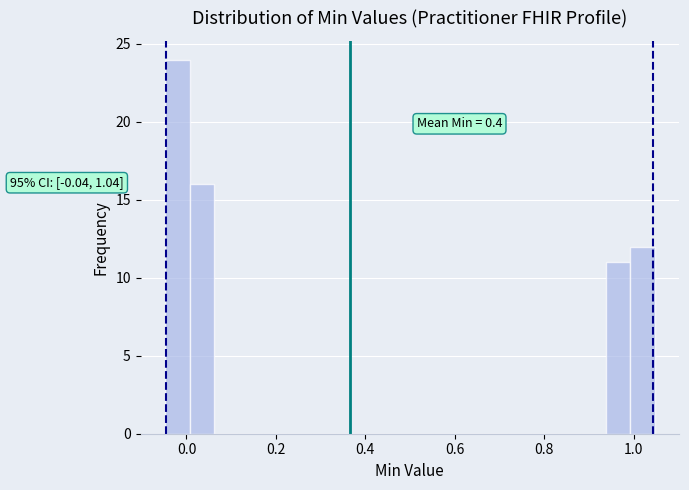

Around what value on the x-axis is the tallest bar? Give the approximate position of its centre, as read against the axis.

-0.02